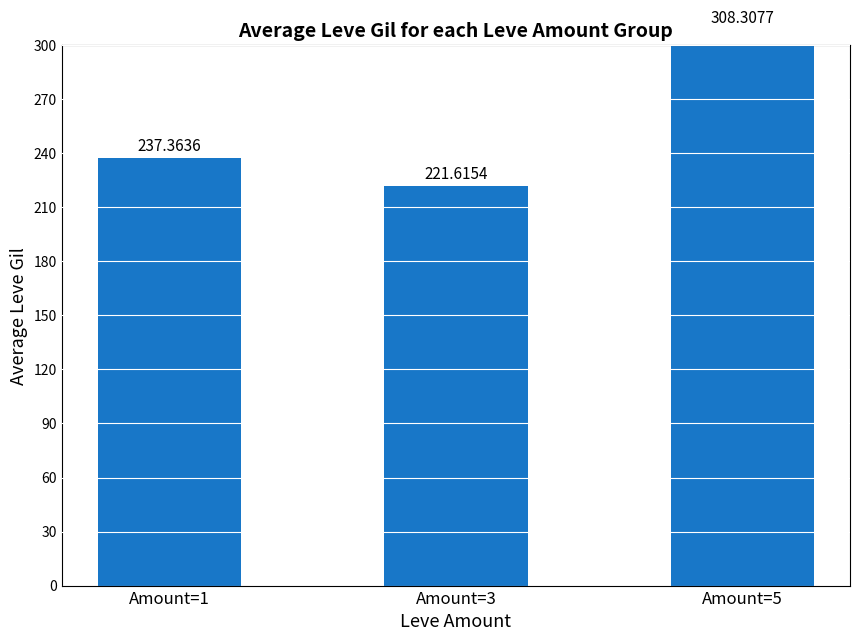

Which has a higher value, Amount=1 or Amount=3?

Amount=1